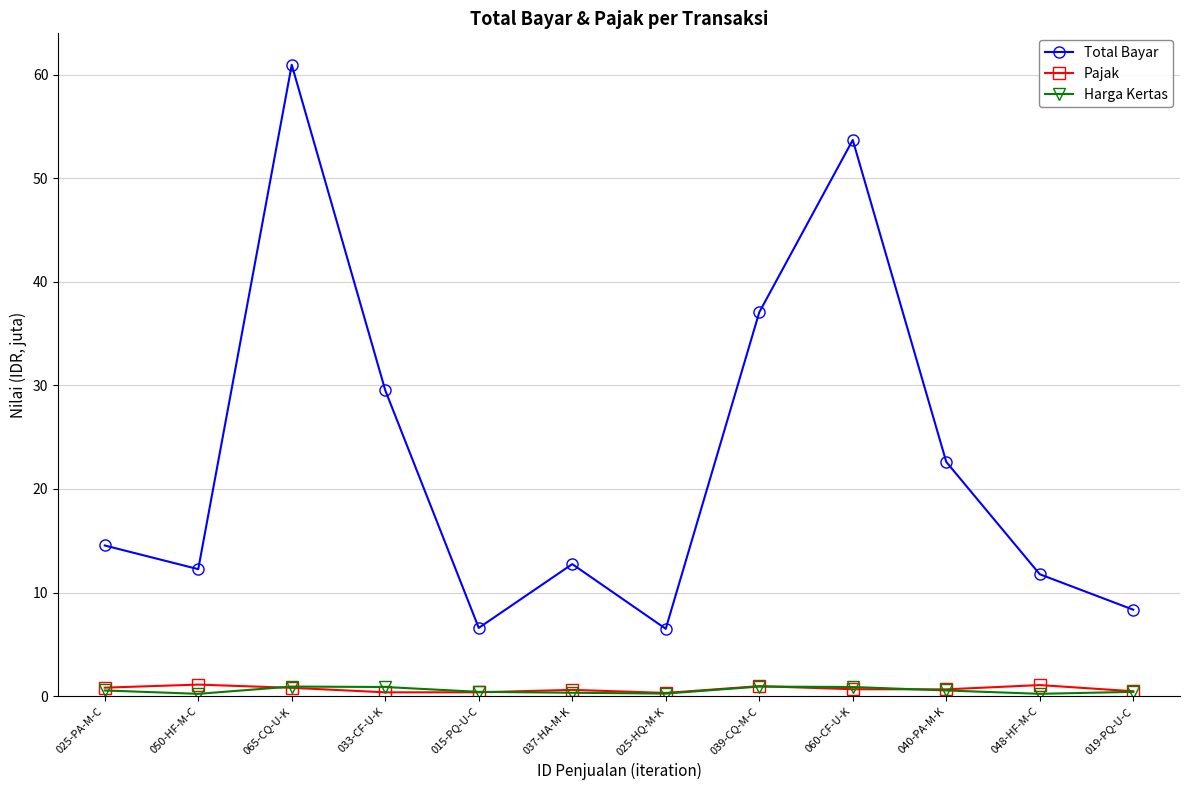

How many data points does each series have?

12